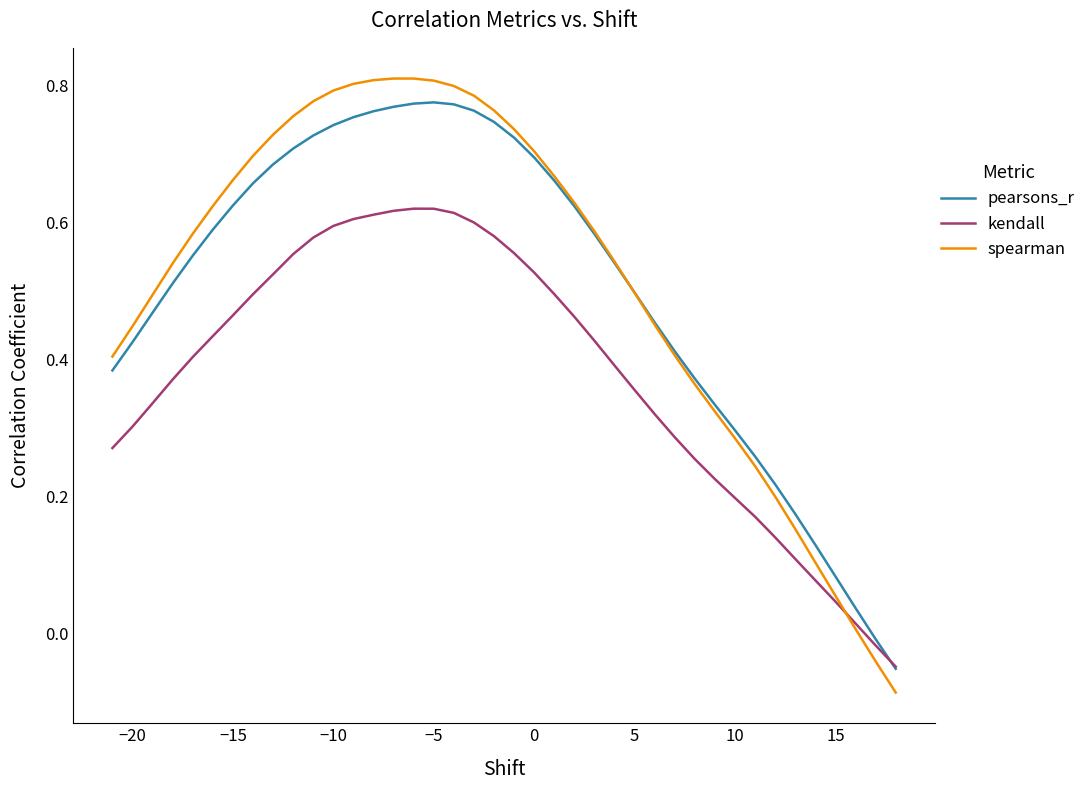

Which series has the largest range (max minus min)?

spearman